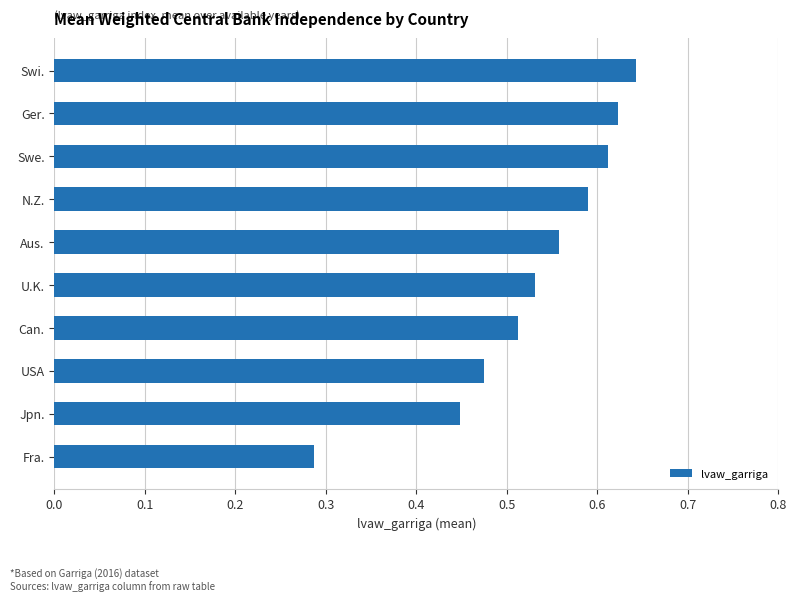

Which label corresponds to the smallest value in the chart?

Fra.